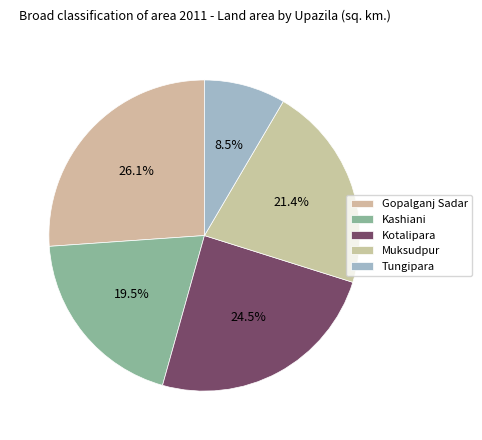

Does any single category account for the majority?

No